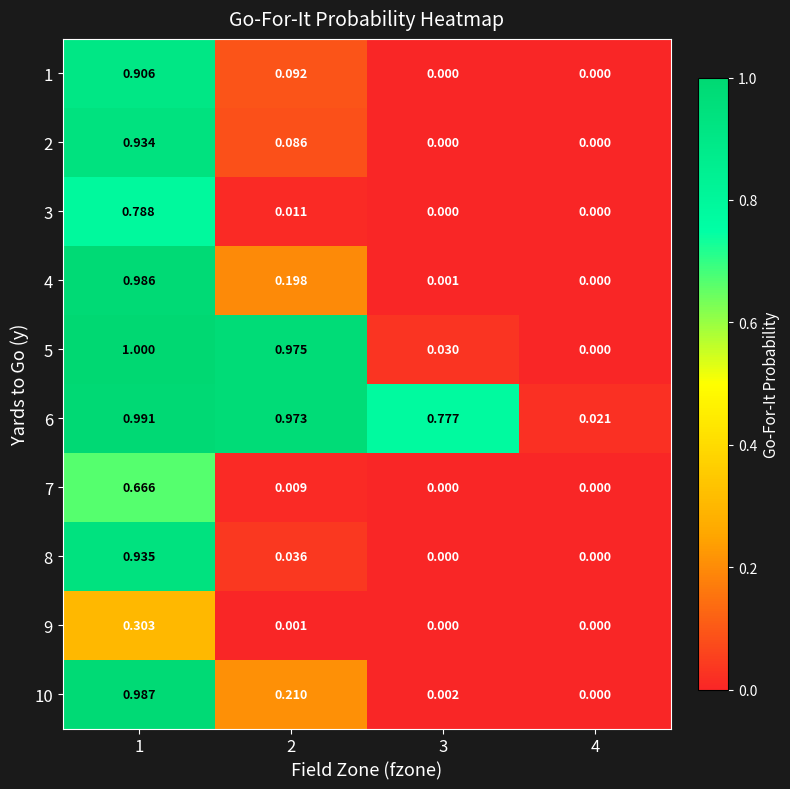

How many values in the 1 series exceed 0?

2